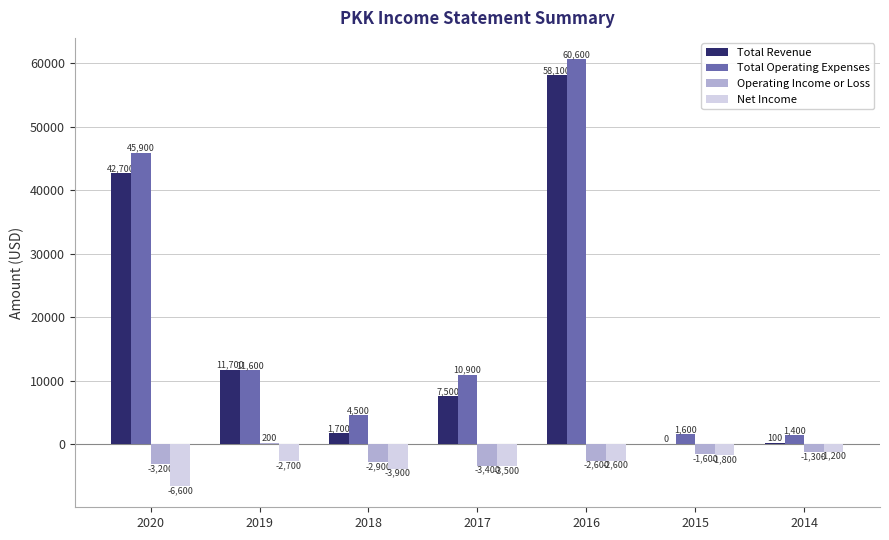

Which category has the highest value across all series?

2016